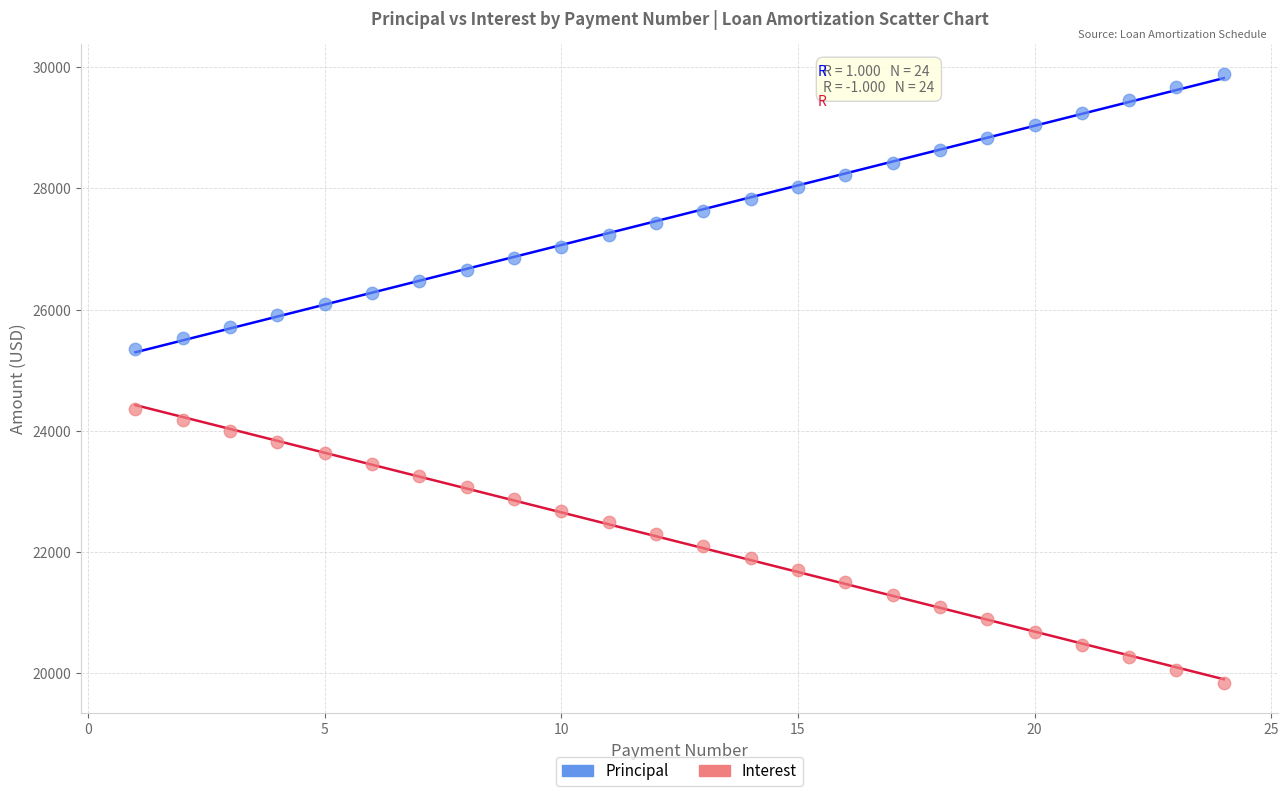

Across all data points, what is the range of X values (max minus min)?

23.0